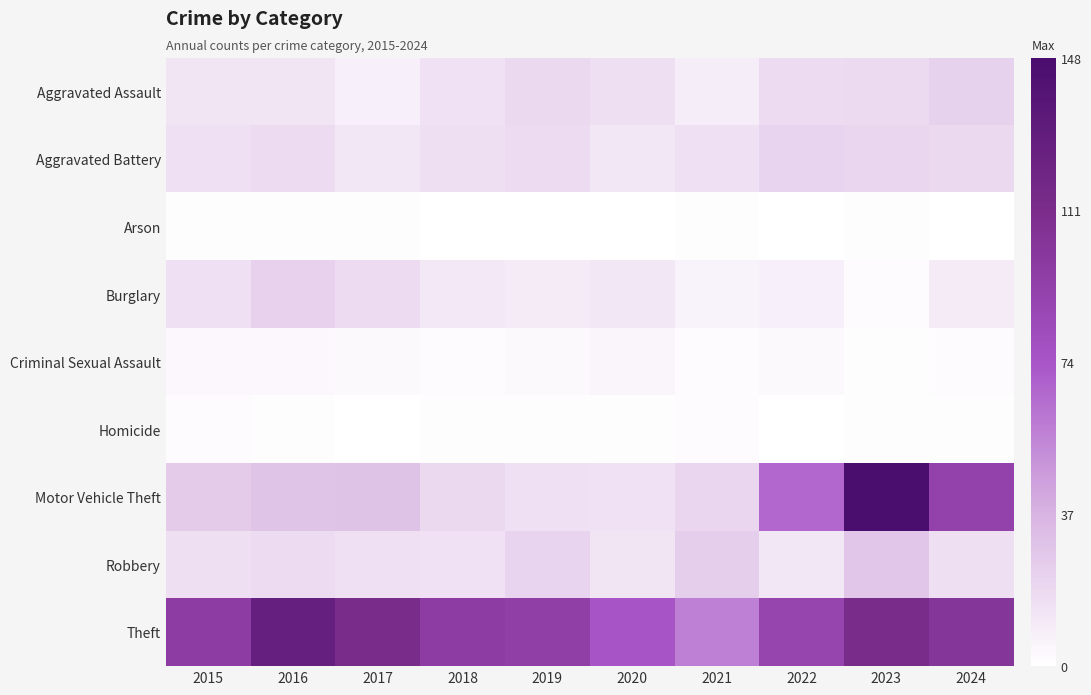

What is the difference between the highest and lowest values at 2015?

95